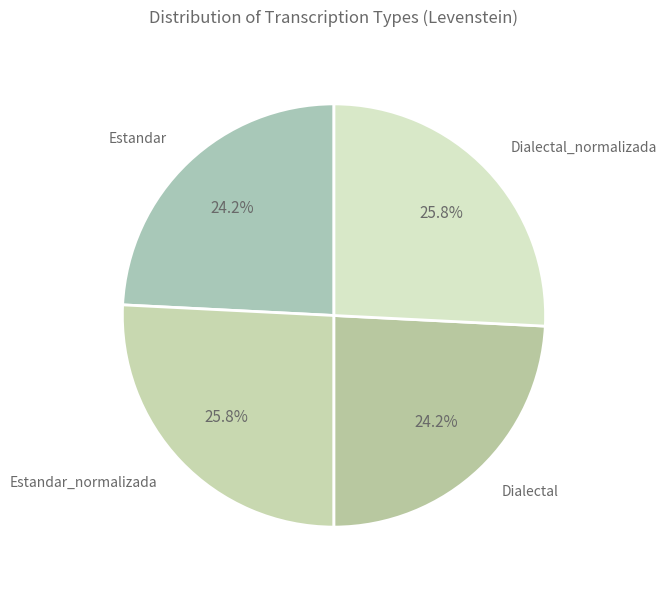

Which has a higher value, Estandar or Estandar_normalizada?

Estandar_normalizada